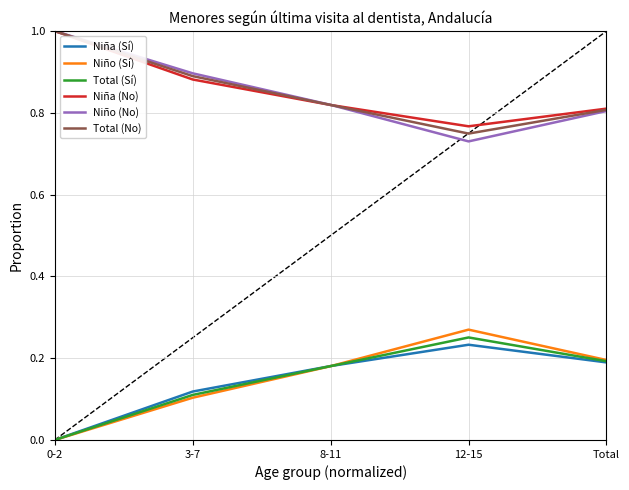

What position from the left is 12-15?

4